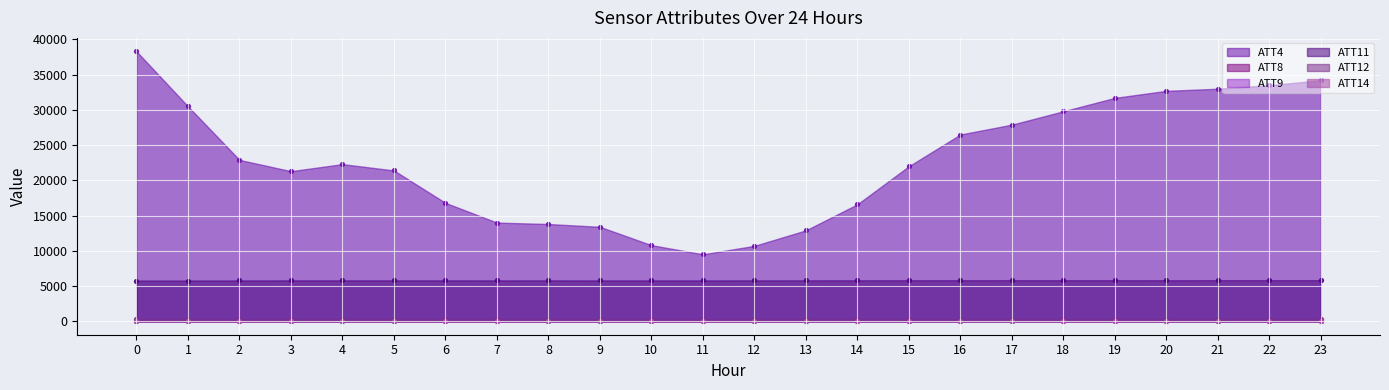

Which series contains the highest Y value?

ATT4